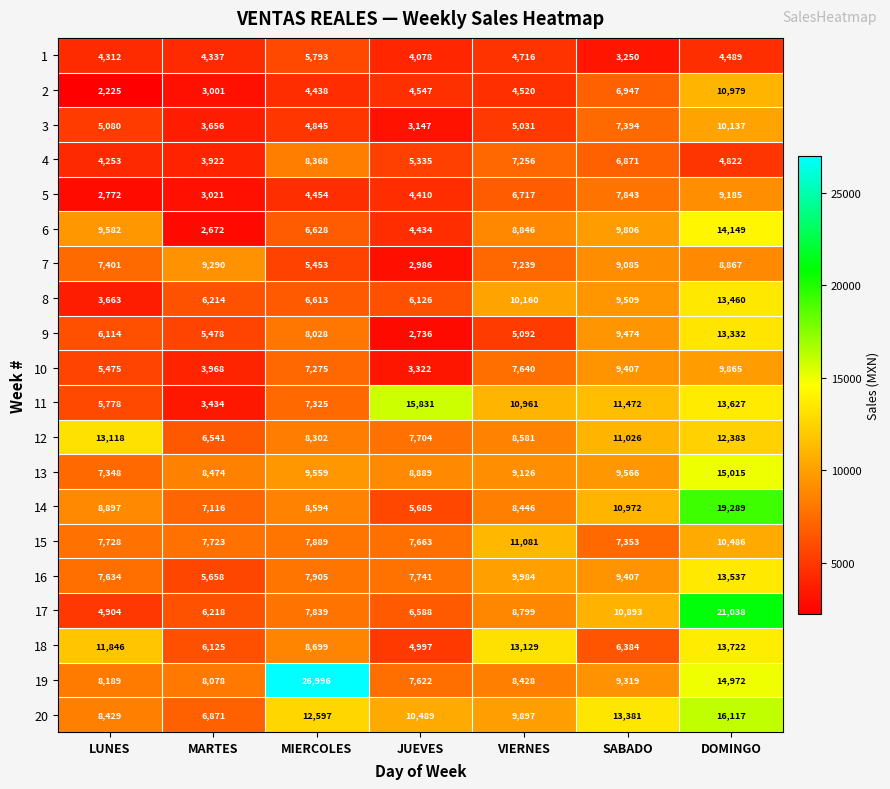

Read the 16 value at MARTES, to the nearest 50.

5650